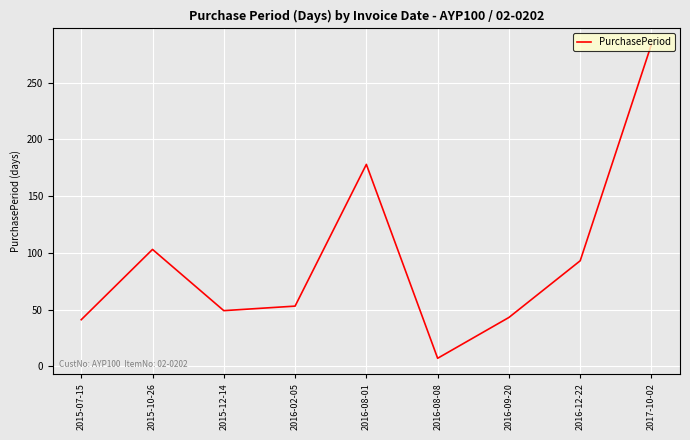

What is the change in value from 2015-12-14 to 2016-09-20?

-6